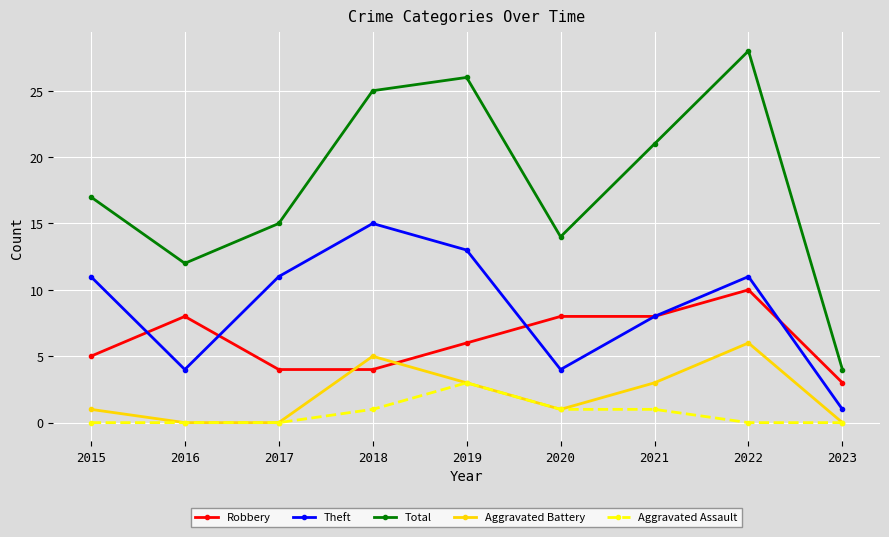

What is the value of the Total point at the 8th from the left?

28